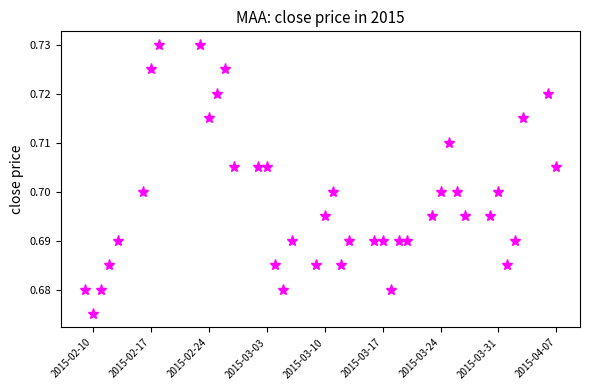

What is the sum of all values?

27.9